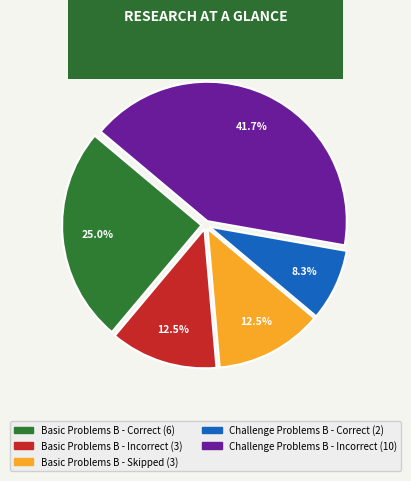

Does any single category account for the majority?

No